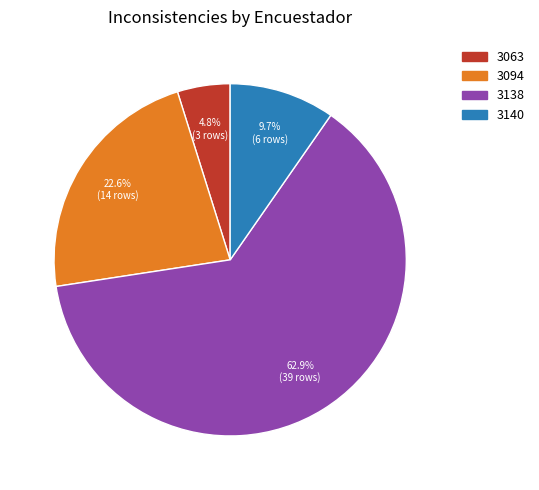

Which category has the biggest portion of the pie?

3138